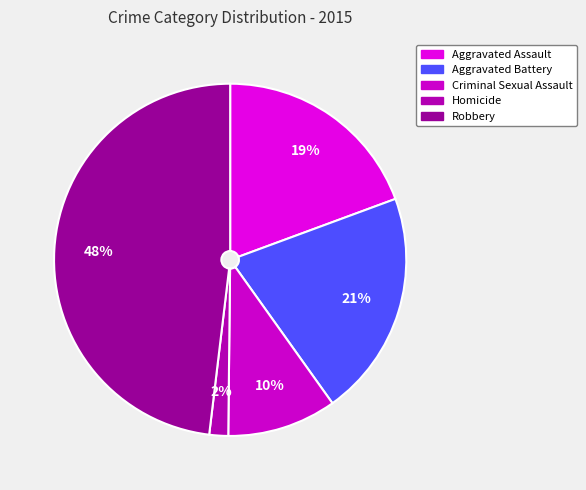

Is Robbery the majority of the pie?

No